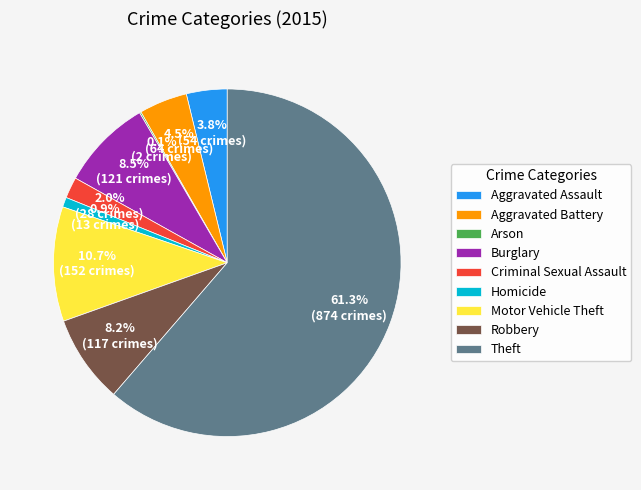

Approximately how many times larger is the value at Homicide compared to Burglary?

0.1